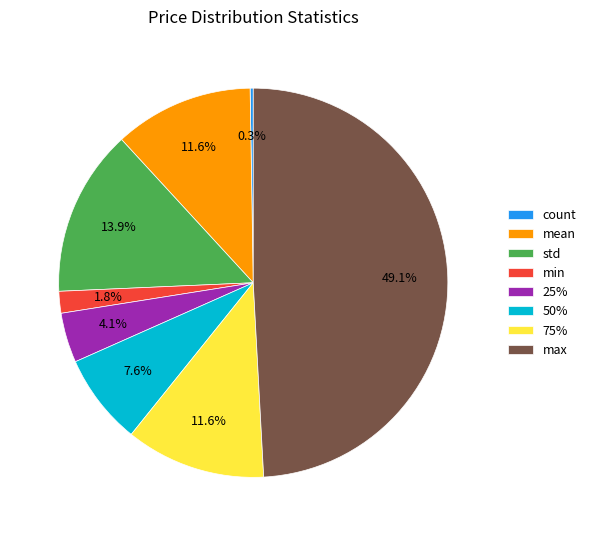

Is there a majority slice in this chart?

No